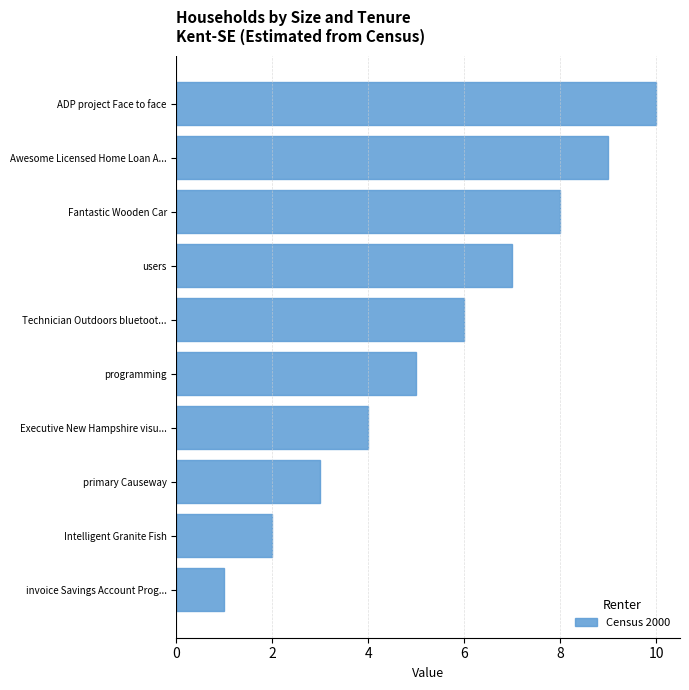

True or false: the data shows 7 at users.

True